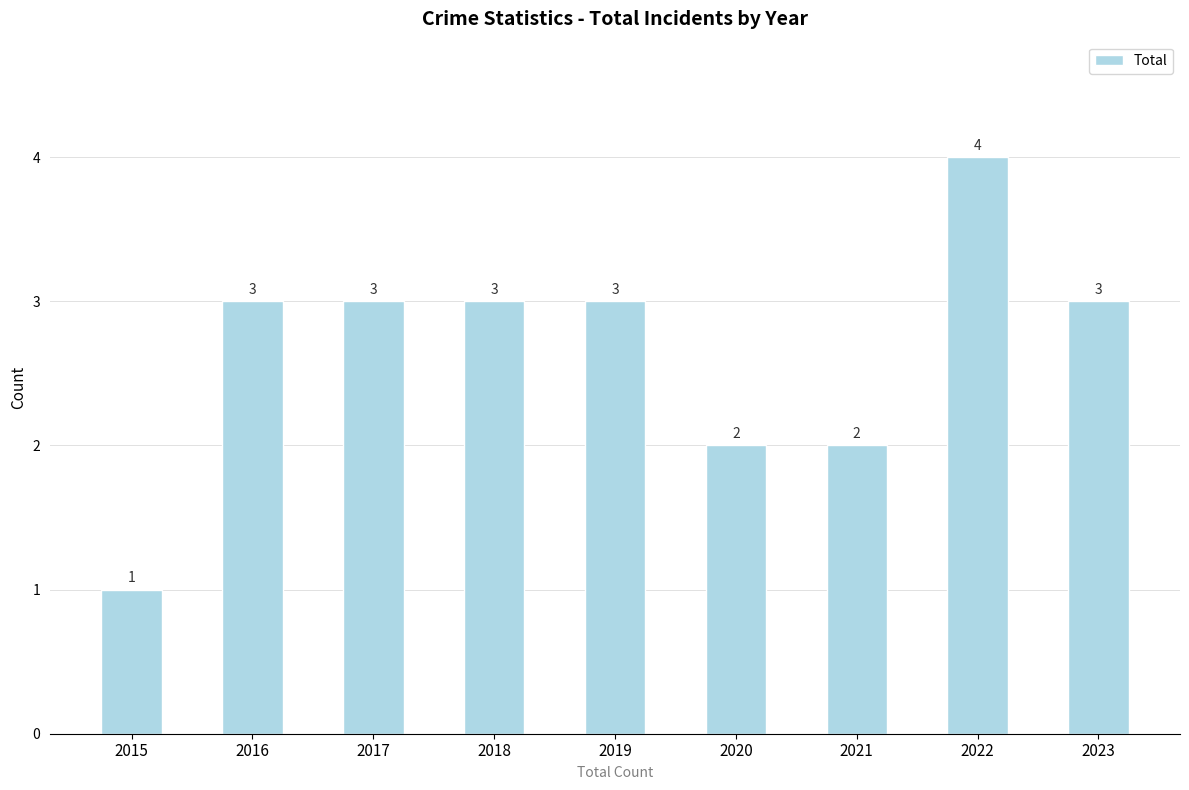

What is the maximum value shown in the chart?

4